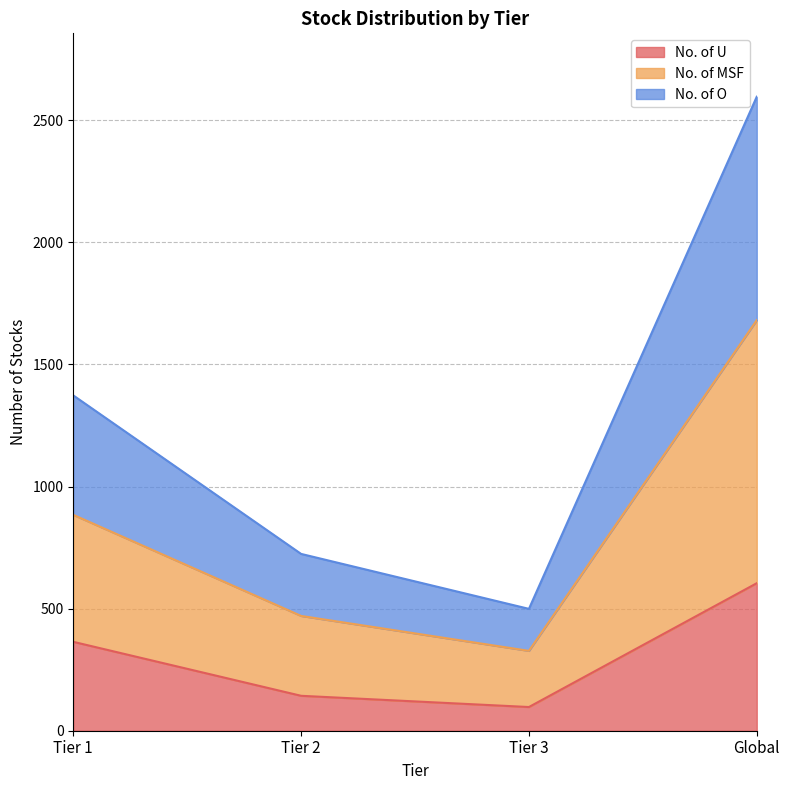

What is the difference between the second highest and minimum values in the No. of U series?

267